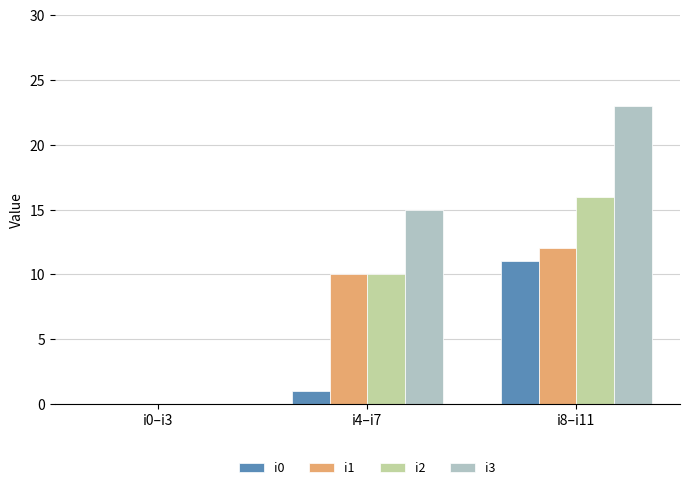

What is the difference between the i3 values at i0–i3 and i4–i7?

15